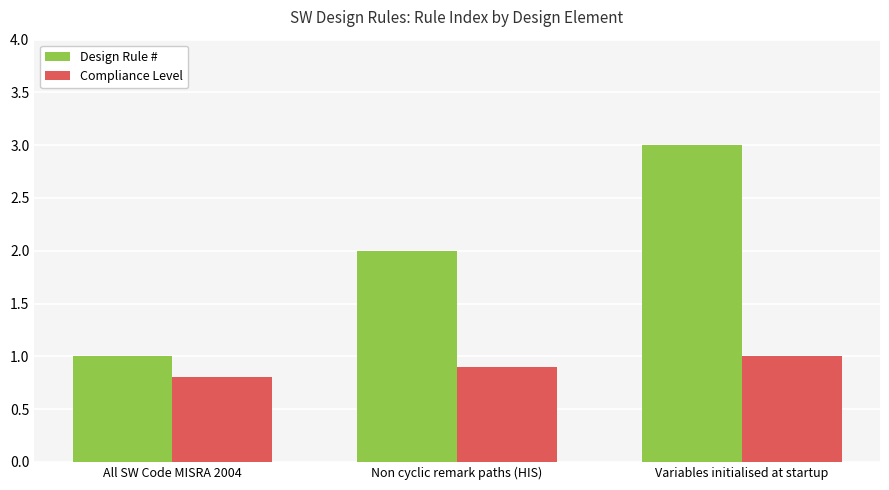

Reading left to right, transcribe all the data shown in this chart.

Design Rule #: 1.0	2.0	3.0
Compliance Level: 0.8	0.9	1.0